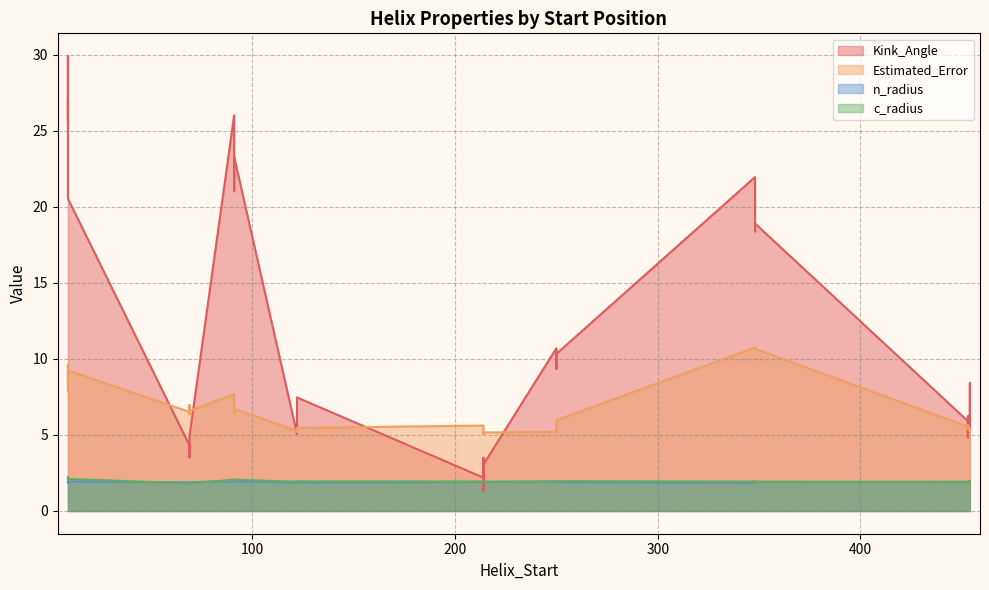

Reading right to left, extract all data points from this chart.

Kink_Angle: 4.9	4.8	6.3	18.4	9.4	2.2	7.5	21.0	29.9	4.4	5.9	5.8	21.9	10.3	3.5	5.1	21.2	20.5	4.3	6.2	8.4	21.1	10.7	1.4	5.6	26.0	25.6	3.5	4.9	5.5	18.9	9.8	3.1	5.9	23.3	26.9
Estimated_Error: 6.6	5.4	5.3	10.7	5.2	5.6	5.5	6.4	7.9	6.4	5.5	5.3	10.7	6.0	5.6	5.3	6.5	9.2	6.5	5.7	5.2	10.8	5.2	5.0	5.2	7.7	9.6	7.0	5.5	5.3	10.7	5.7	5.2	5.3	6.7	9.4
n_radius: 1.9	1.9	1.9	2.0	2.0	1.9	1.9	2.0	1.9	1.9	1.9	1.9	1.9	1.9	1.9	1.9	2.0	1.9	1.9	1.9	1.9	1.9	1.9	1.9	1.9	2.0	1.9	1.9	1.9	1.9	1.9	1.9	1.9	1.9	2.0	1.9
c_radius: 1.8	1.9	1.9	1.9	1.9	1.9	1.9	2.1	2.2	1.9	1.9	1.9	1.9	2.0	1.9	1.9	2.0	2.1	1.8	1.9	1.9	1.9	1.9	1.9	1.9	2.1	2.1	1.9	1.9	1.9	1.9	1.9	1.9	1.9	2.1	2.1